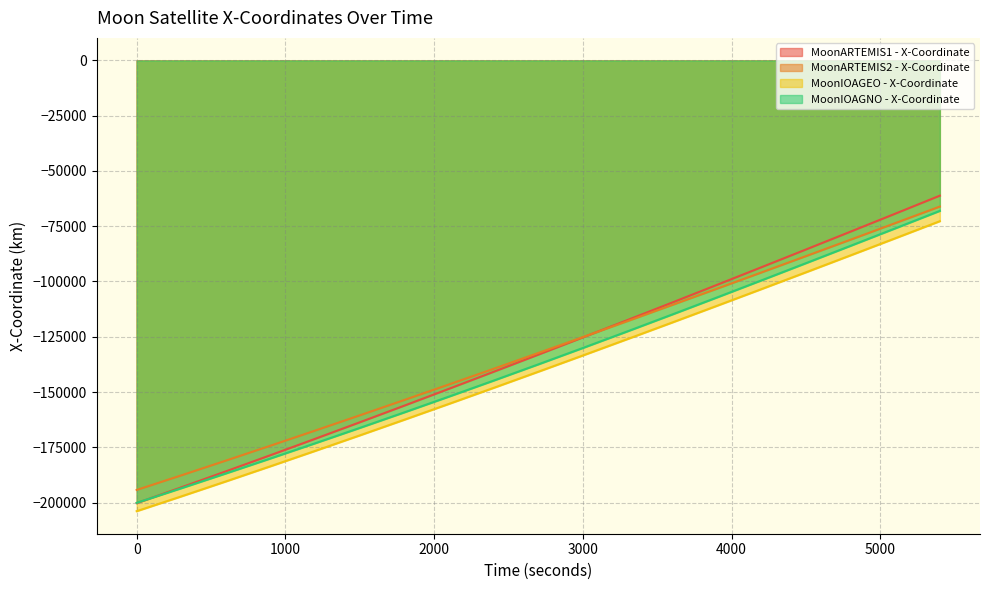

Reading left to right, transcribe all the data shown in this chart.

MoonARTEMIS1 - X-Coordinate: 0=-200254.2	300=-193109.4	600=-185877.6	900=-178562.0	1200=-171166.1	1500=-163693.4	1800=-156147.4	2100=-148531.5	2400=-140849.3	2700=-133104.4	3000=-125300.4	3300=-117440.9	3600=-109529.7	3900=-101570.2	4200=-93566.4	4500=-85521.8	4800=-77440.2	5100=-69325.4	5400=-61181.1
MoonARTEMIS2 - X-Coordinate: 0=-194300.3	300=-187698.7	600=-181019.7	900=-174266.3	1200=-167441.4	1500=-160548.0	1800=-153589.0	2100=-146567.6	2400=-139486.8	2700=-132349.7	3000=-125159.4	3300=-117919.0	3600=-110631.7	3900=-103300.7	4200=-95929.3	4500=-88520.5	4800=-81077.7	5100=-73604.1	5400=-66103.0
MoonIOAGEO - X-Coordinate: 0=-203905.7	300=-197216.8	600=-190441.0	900=-183581.2	1200=-176640.5	1500=-169621.9	1800=-162528.4	2100=-155363.2	2400=-148129.5	2700=-140830.3	3000=-133468.8	3300=-126048.3	3600=-118572.0	3900=-111043.1	4200=-103465.0	4500=-95840.9	4800=-88174.2	5100=-80468.1	5400=-72726.1
MoonIOAGNO - X-Coordinate: 0=-200129.1	300=-193524.5	600=-186833.7	900=-180056.7	1200=-173193.3	1500=-166241.9	1800=-159200.3	2100=-152065.5	2400=-144834.4	2700=-137505.2	3000=-130078.3	3300=-122557.7	3600=-114950.6	3900=-107267.2	4200=-99518.3	4500=-91714.3	4800=-83864.6	5100=-75977.3	5400=-68059.0